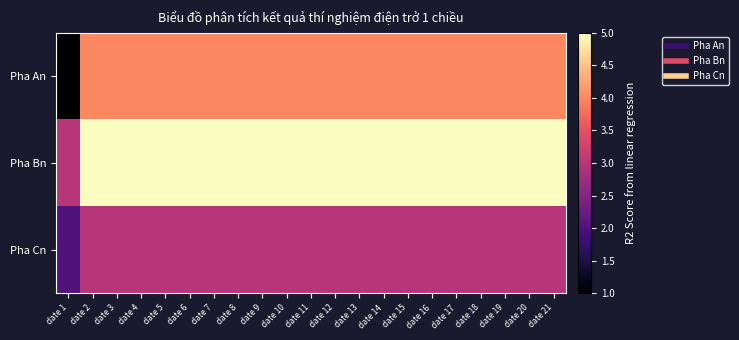

Rank the series by their maximum value, from lowest to highest.

Pha Cn, Pha An, Pha Bn